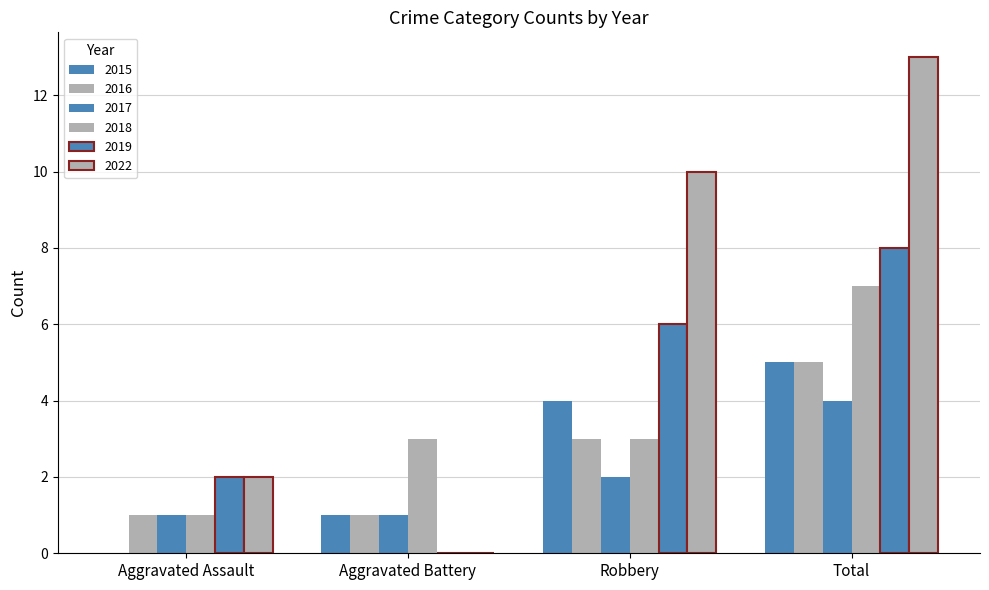

How many series are shown in this chart?

6